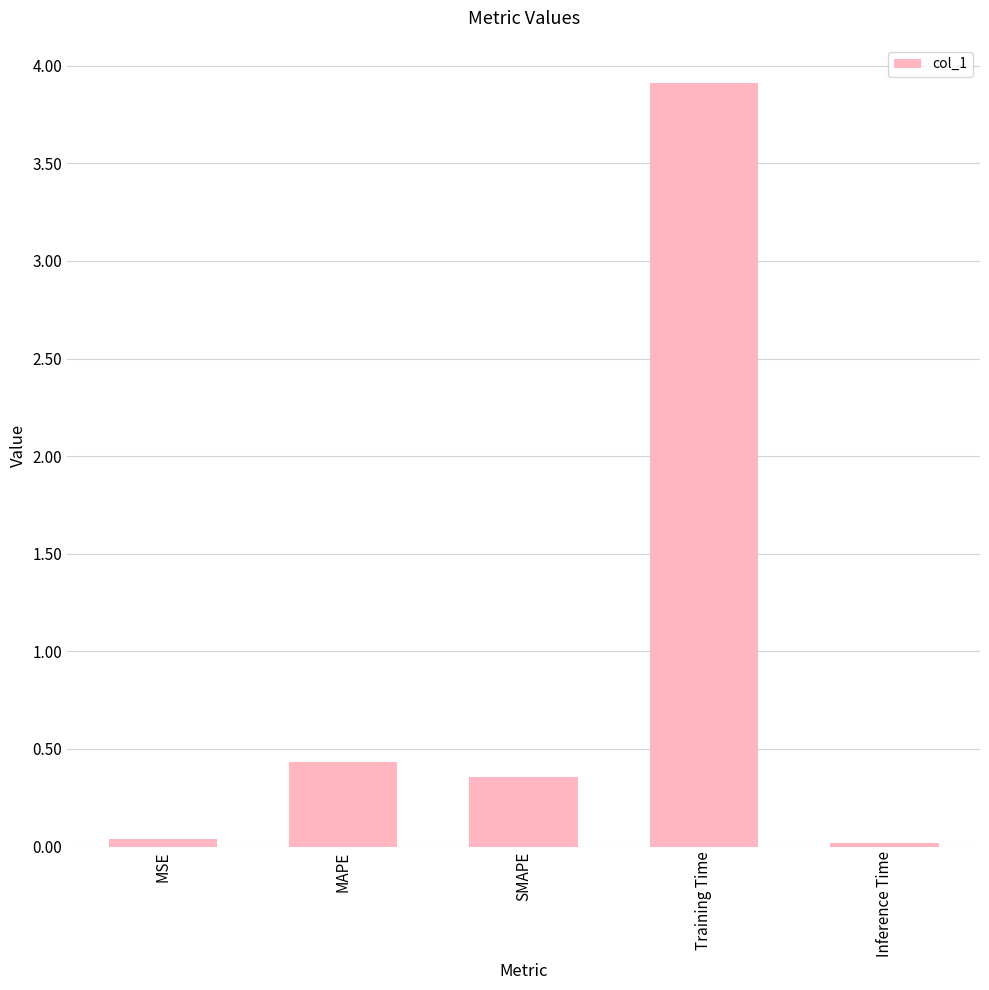

What is the label of the 3rd bar from the right?

SMAPE